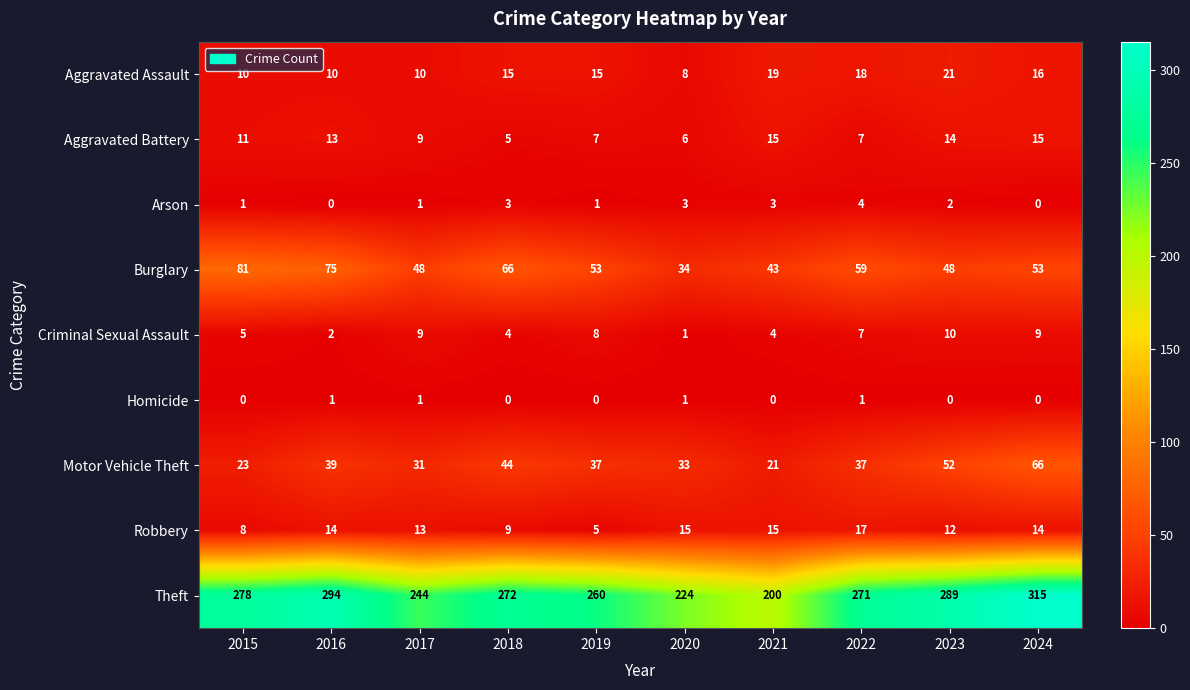

What is the difference between the second highest and second lowest values in the Theft series?

70